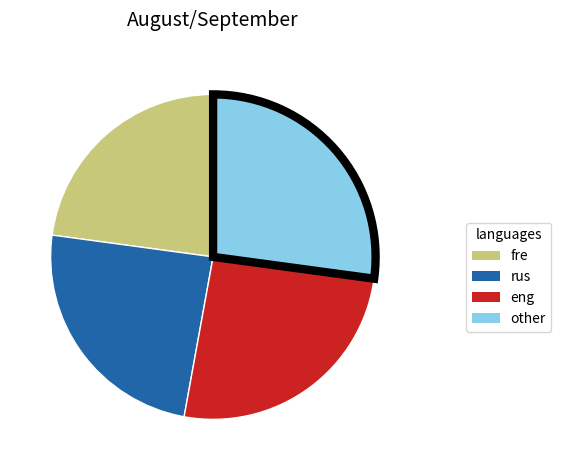

Is the sum of fre and eng greater than half?

No